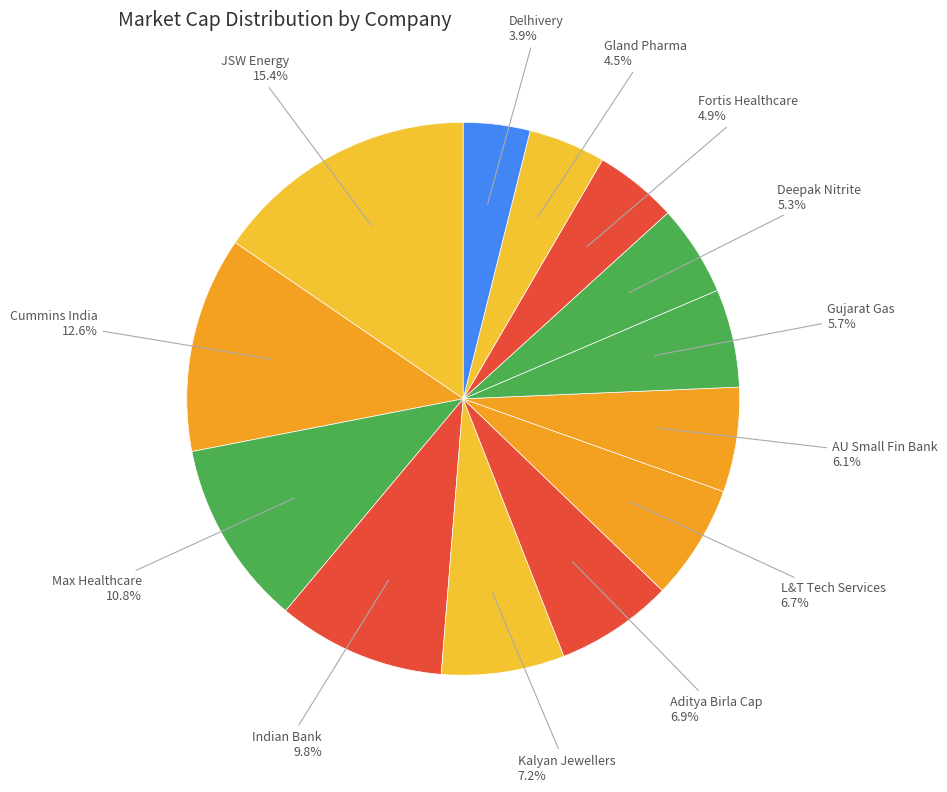

To the nearest percent, what portion does AU Small Fin Bank represent?

6%